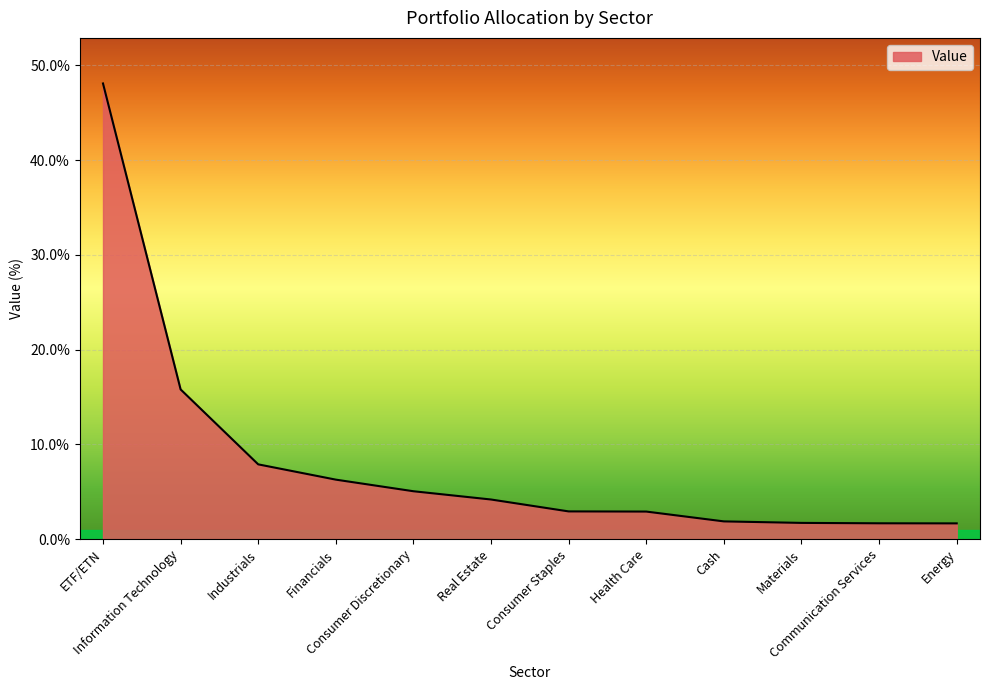

What is the greatest value displayed?

48.1